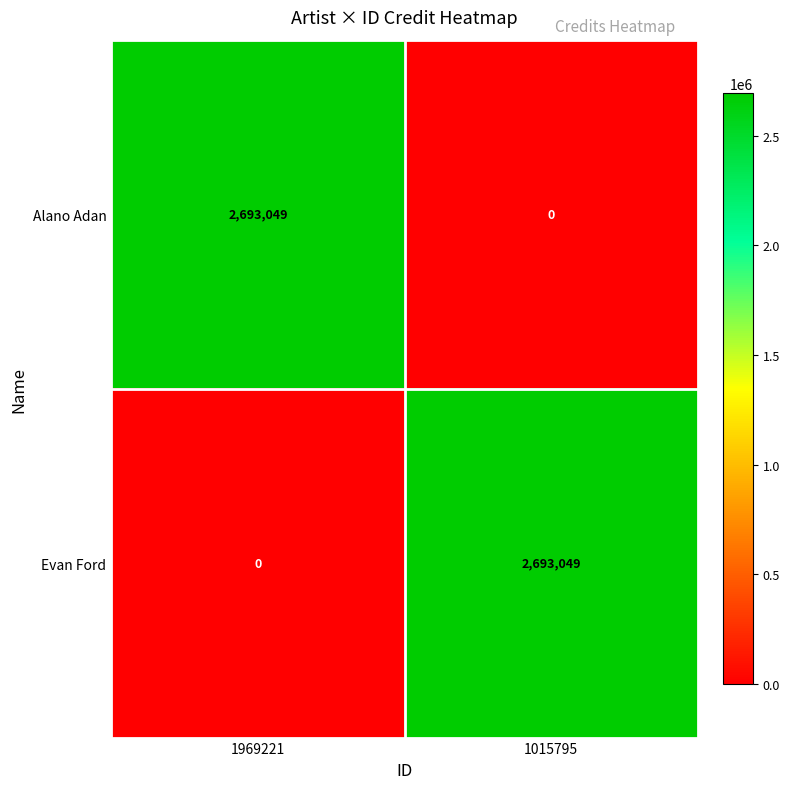

What is the total value across all series at 1969221?

2693049